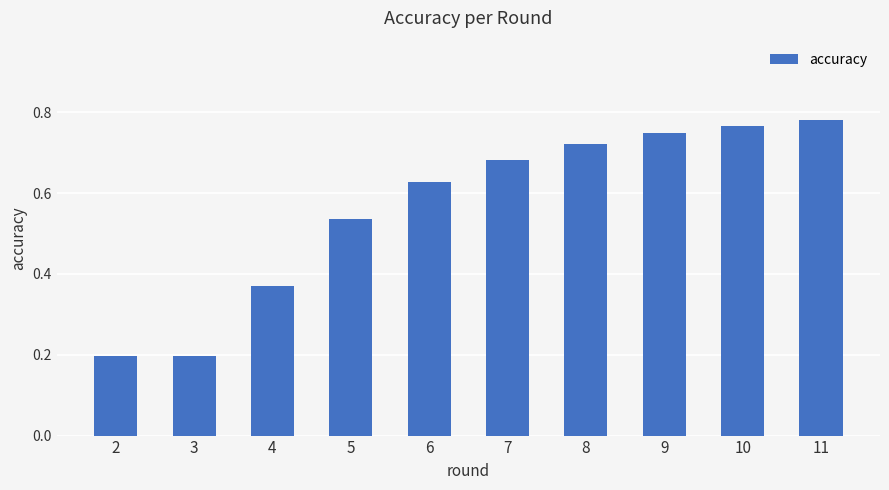

Count the values in the range 0 to 1.

10